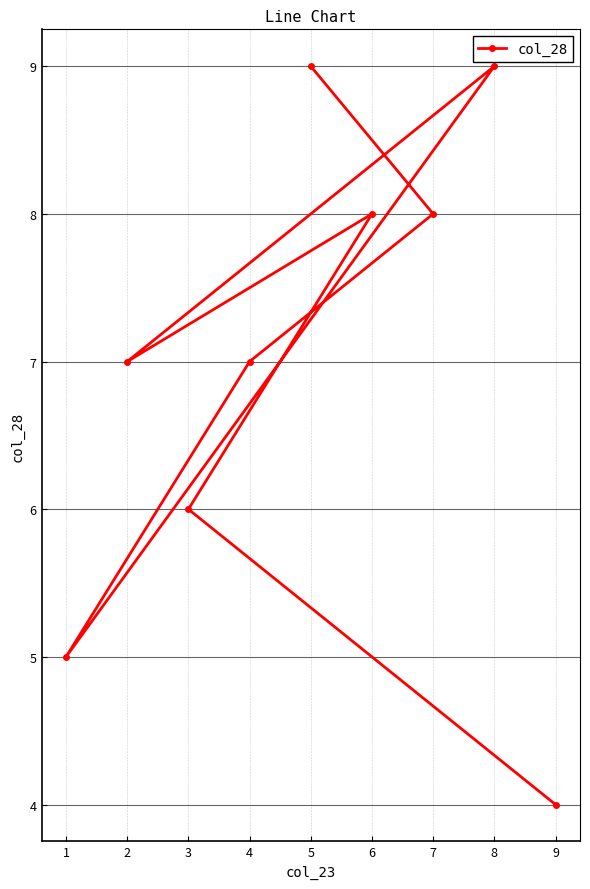

What is the approximate value at 3?

6